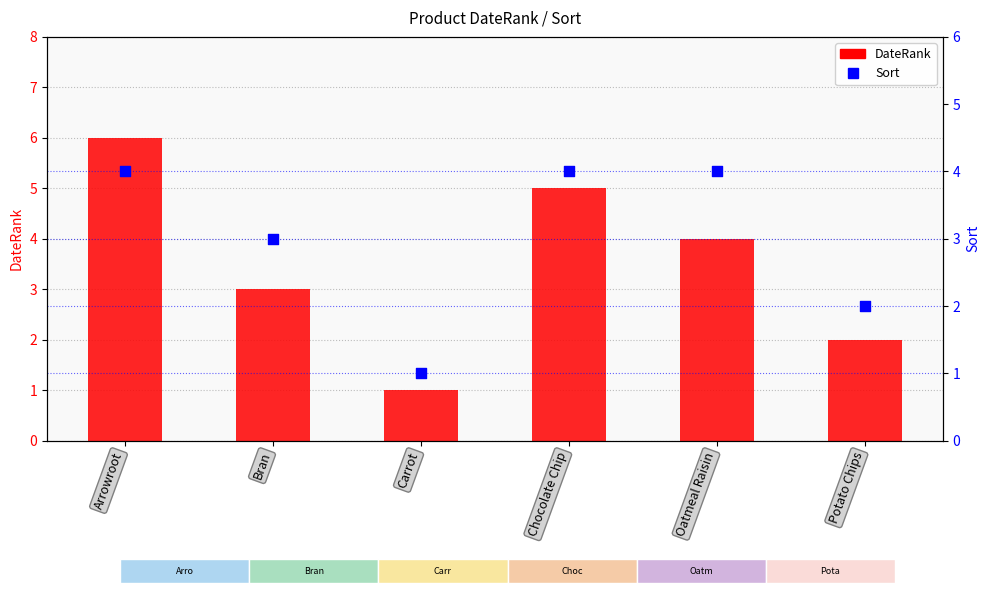

Is the value of Sort at Arrowroot greater than the value of DateRank at Potato Chips?

Yes